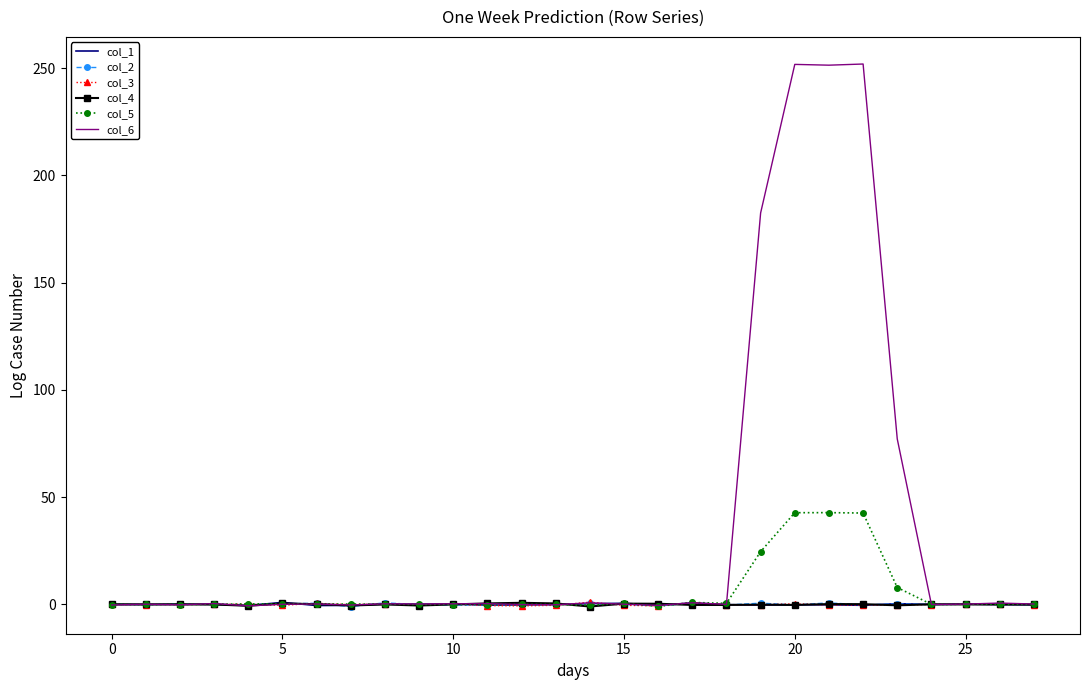

Which series has the widest spread of values?

col_6